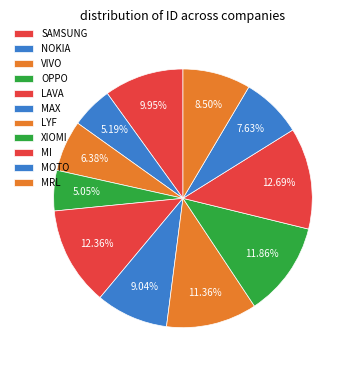

Between MI and XIOMI, which is larger?

MI